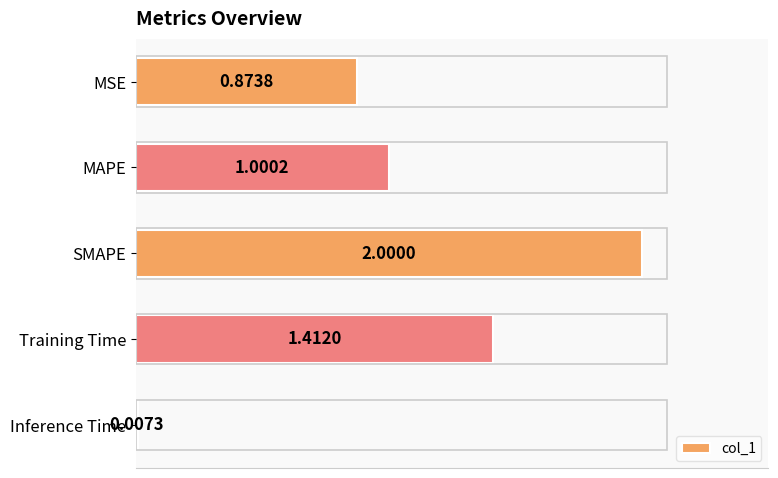

Which label corresponds to the largest value in the chart?

SMAPE